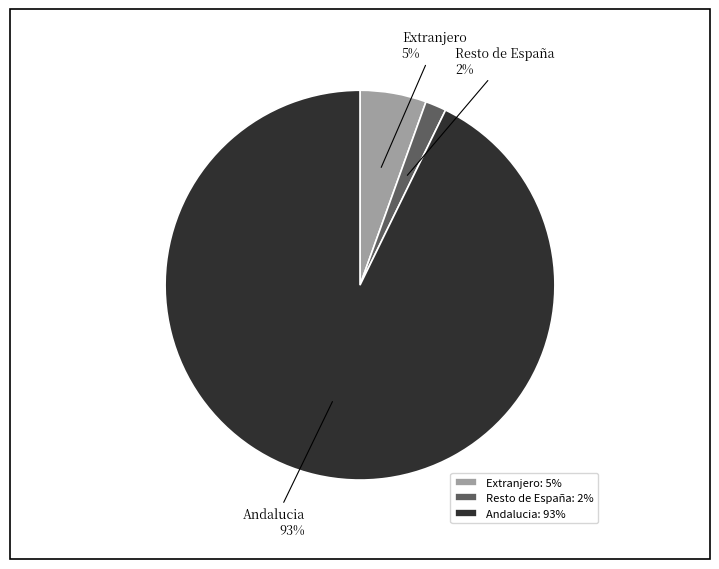

To the nearest percent, what is the average slice percentage?

33%